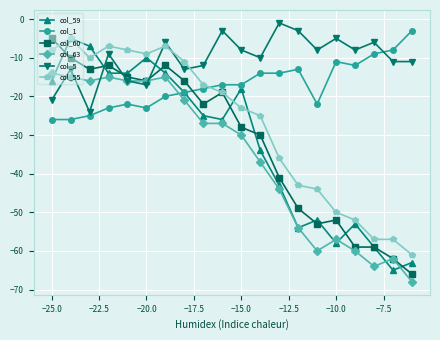

What is the difference between the highest and lowest values at −10.0?

53